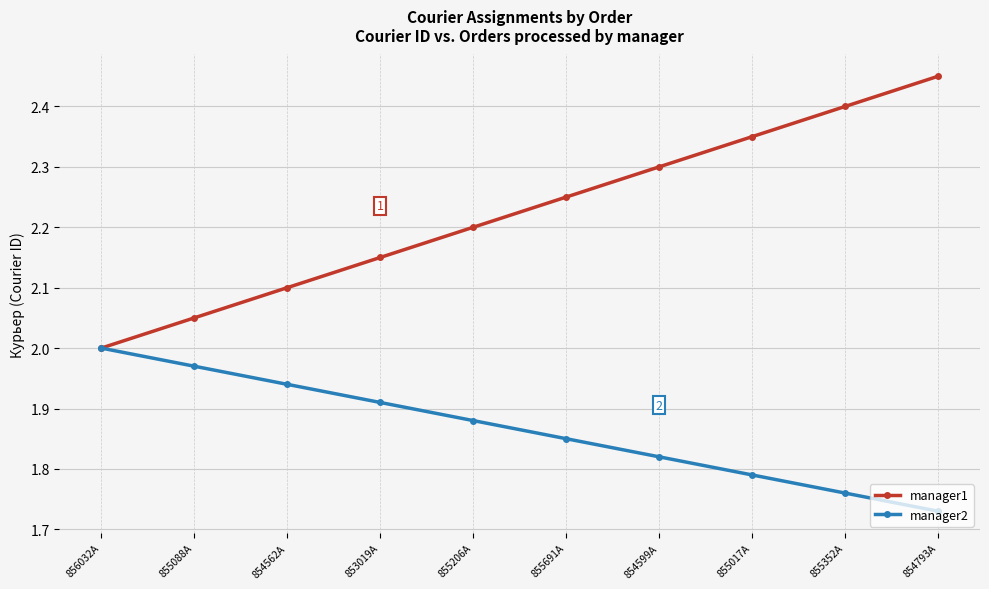

Count the manager2 values in the range 1 to 2.

10